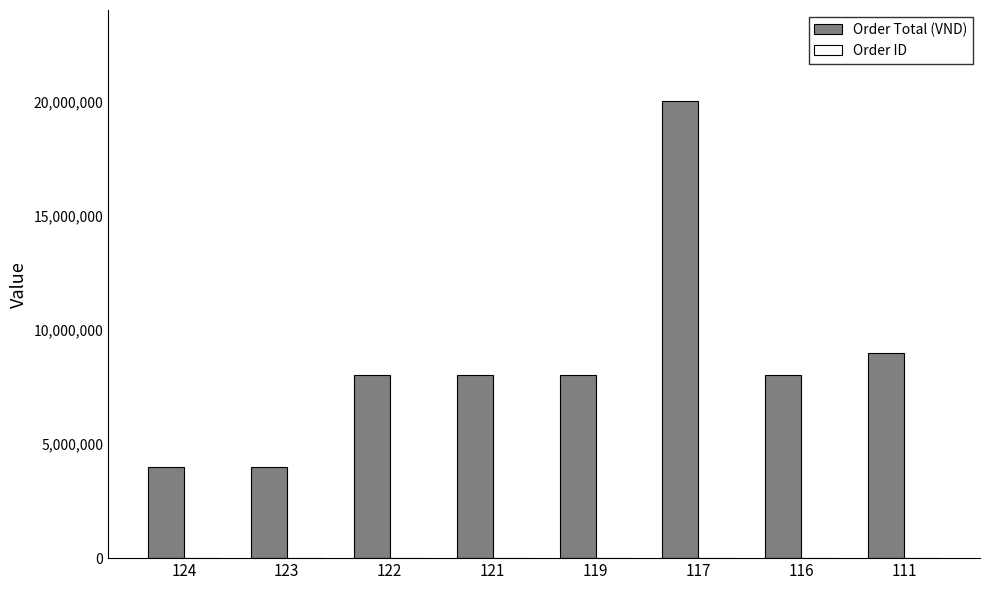

What is the sum of all Order Total (VND) values?

69000000